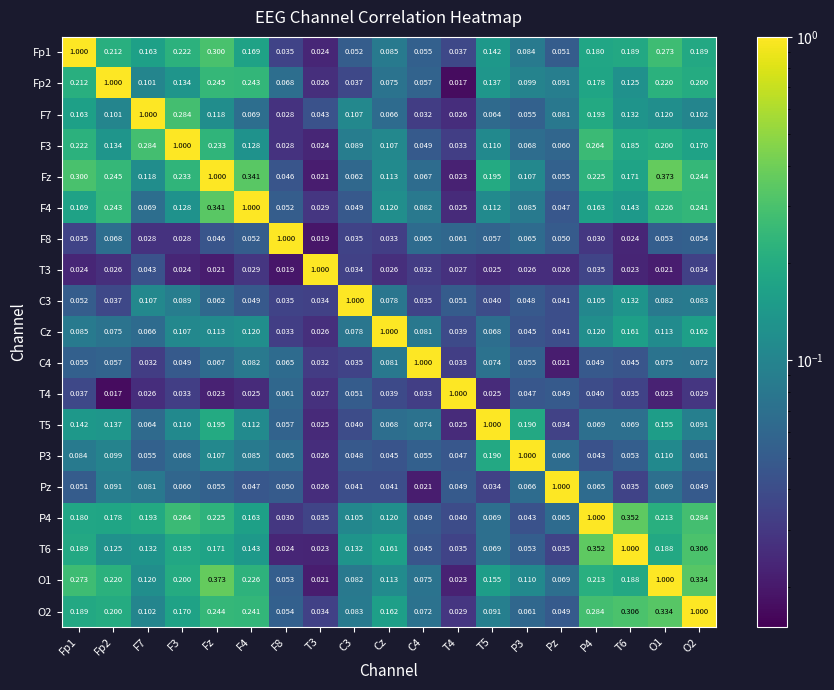

Where is C4 nearest to the value 0?

Pz